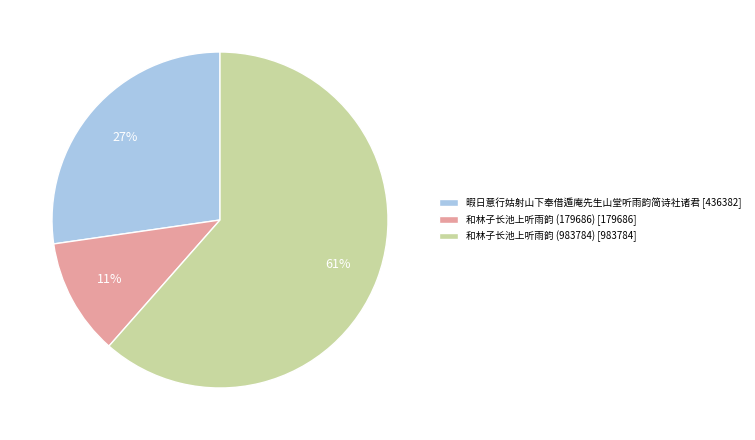

The 和林子长池上听雨韵 (179686) slice represents 1% of the pie. True or false?

False